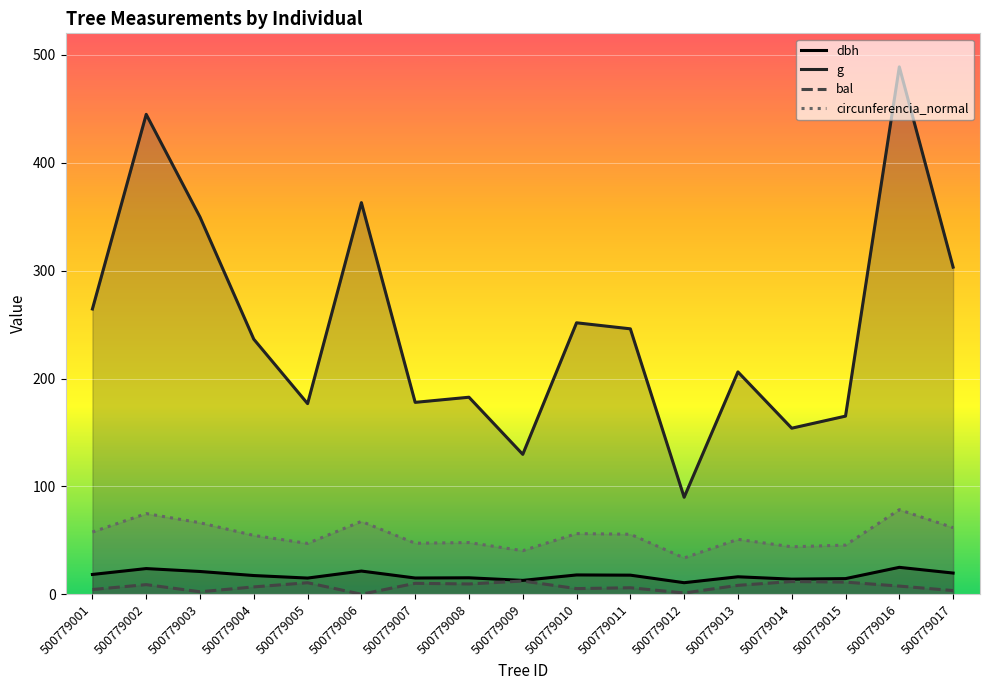

What is the highest value of the bal series?

12.3